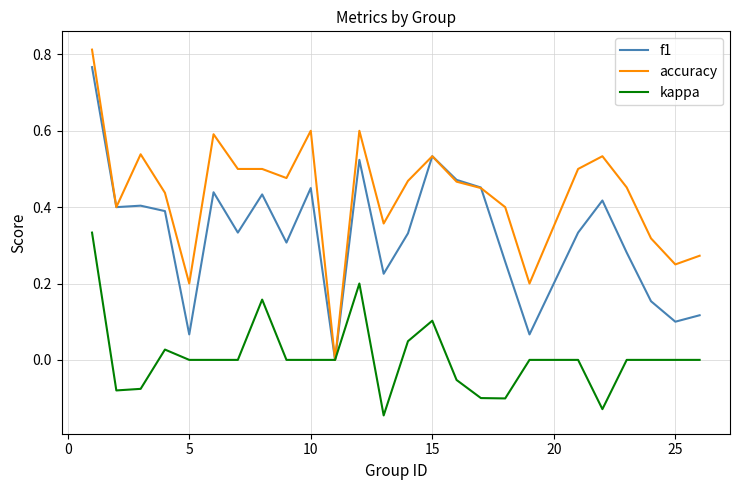

How many categories are shown in the chart?

25